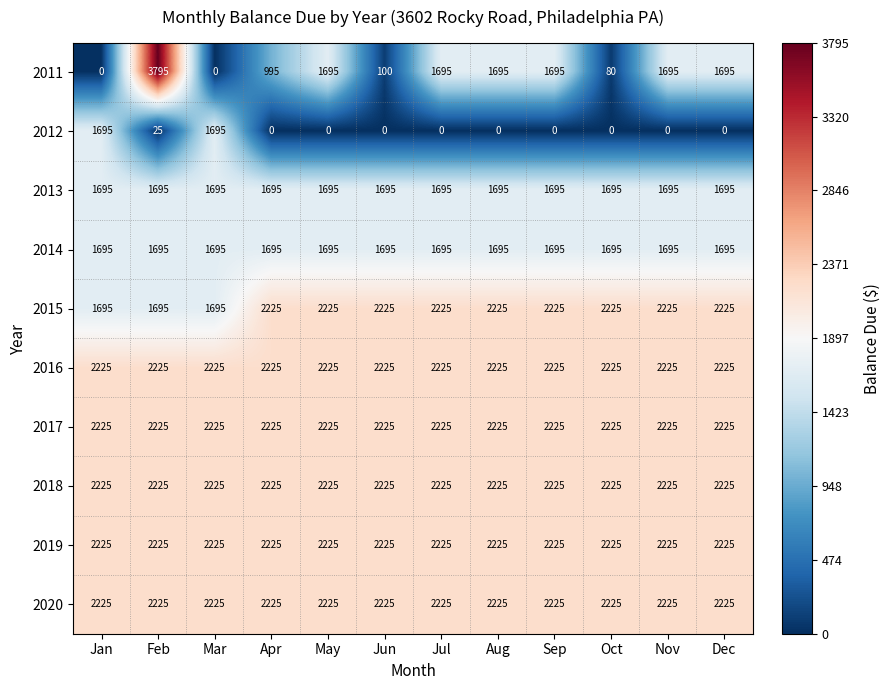

What is the spread (max minus min) of values at May?

2225